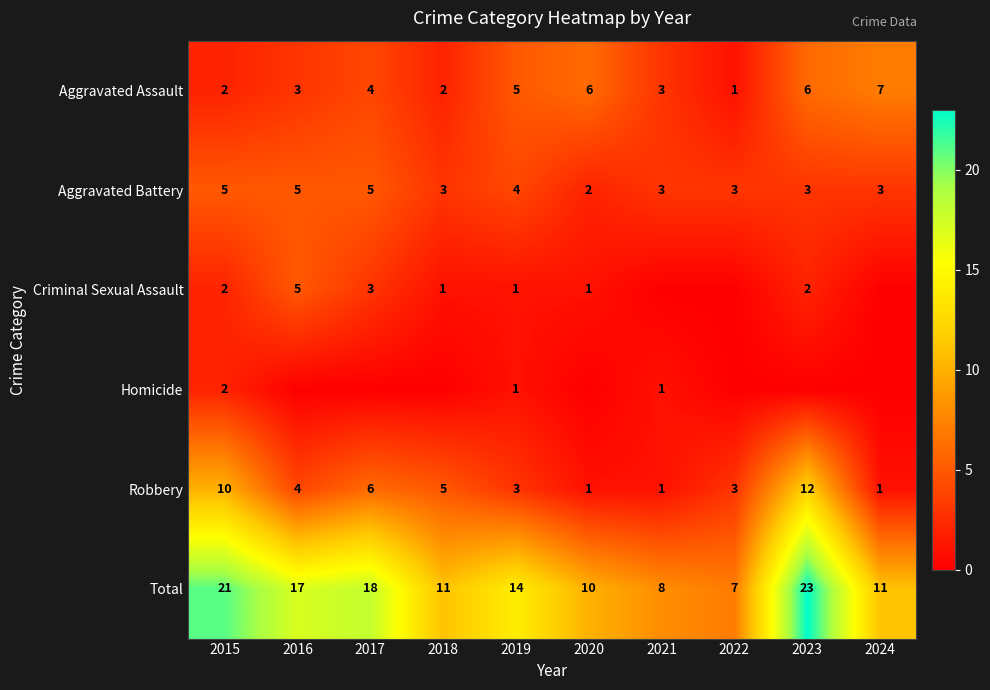

What is the spread (max minus min) of values at 2016?

17